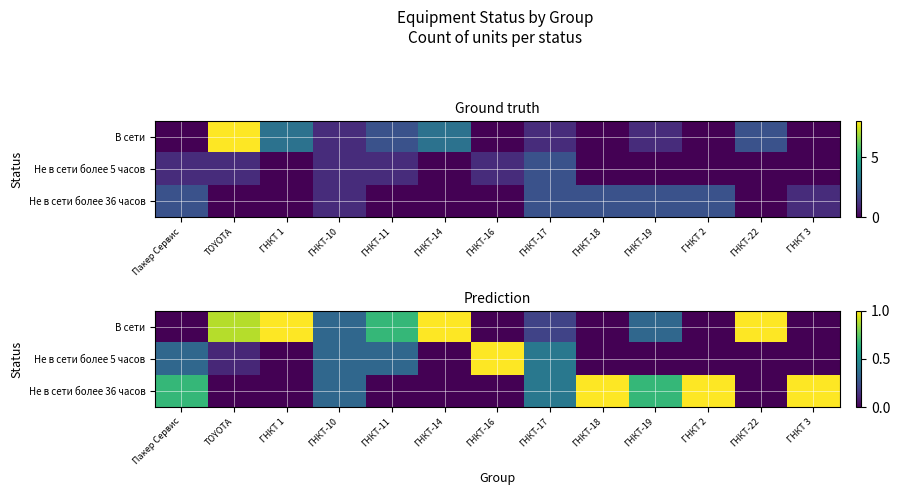

Which series has the widest spread of values?

В сети